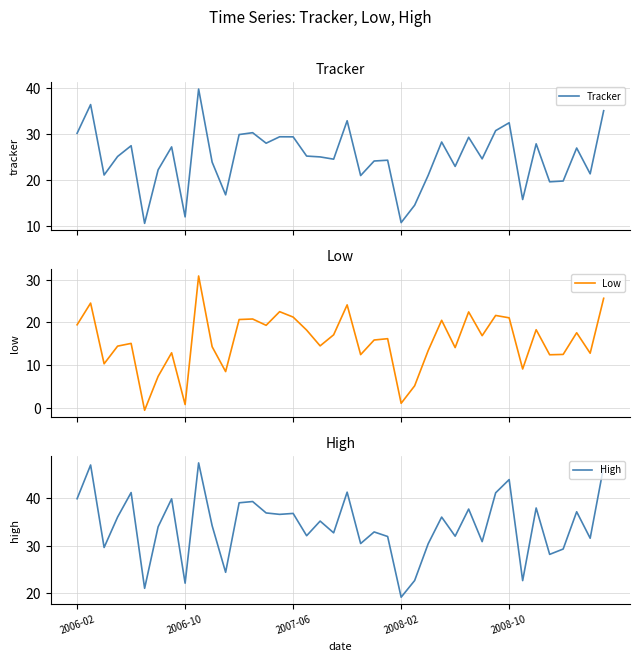

At how many categories does at least one series exceed 26?

34